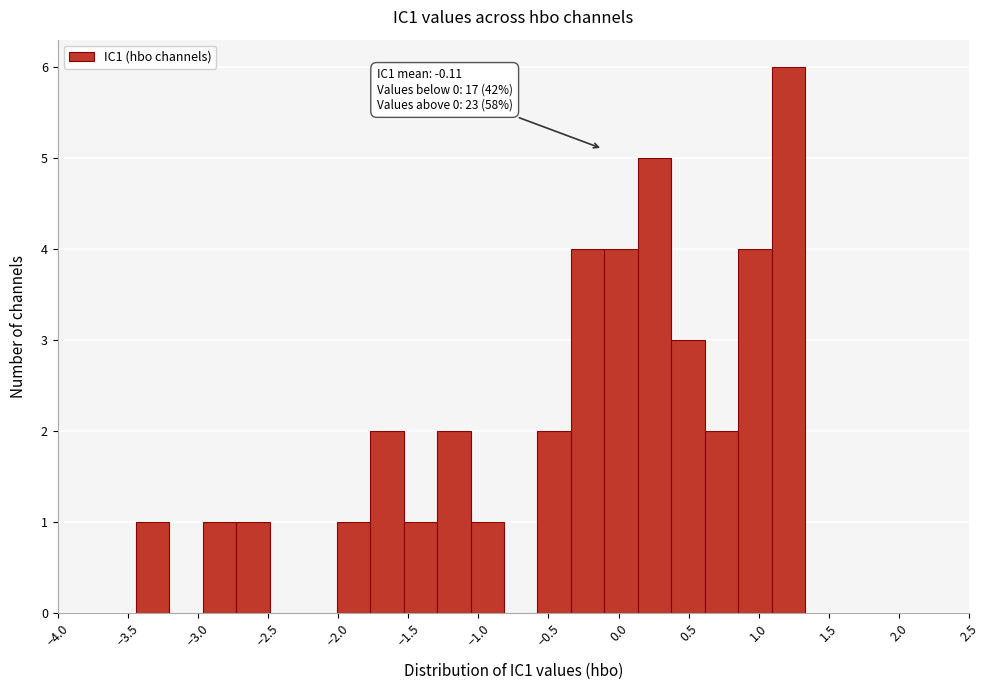

Which range on the x-axis has the tallest bar?

1.10 to 1.35